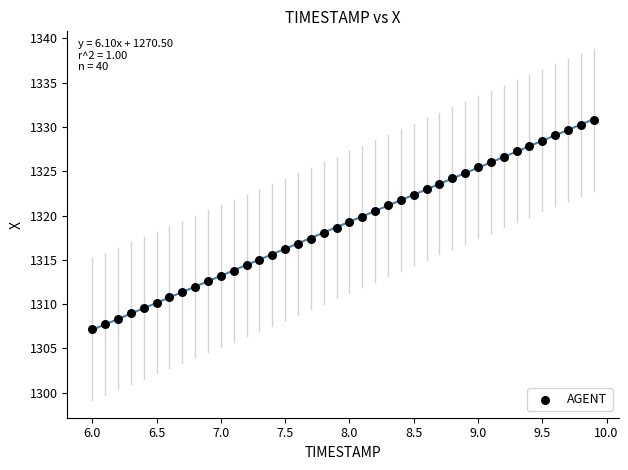

What is the range of X values (max minus min)?

3.9